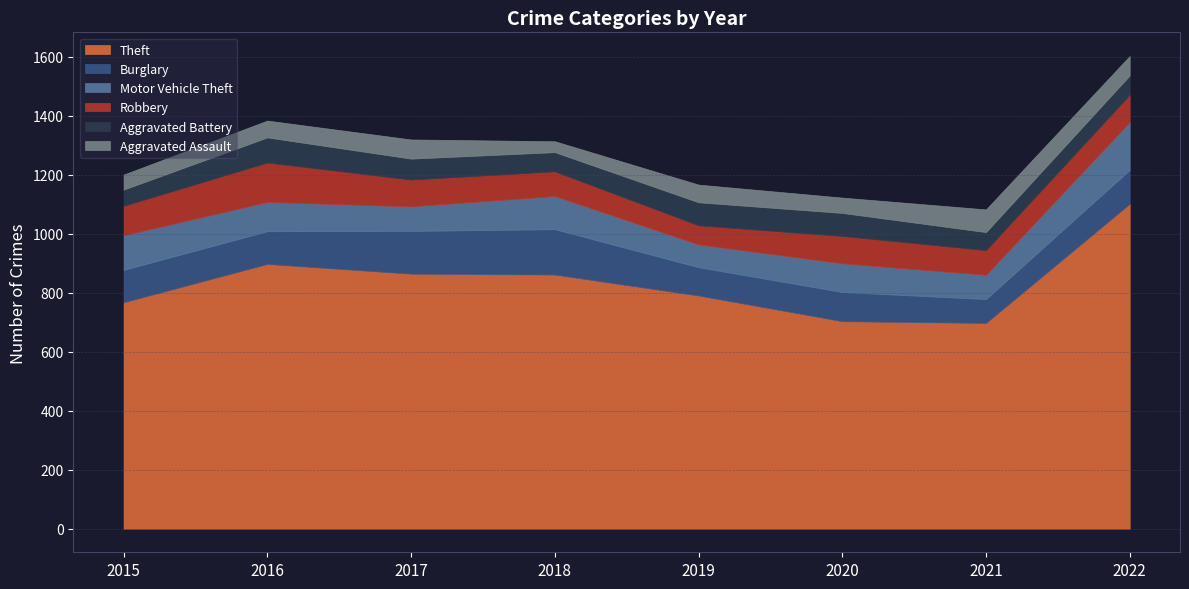

Reading right to left, transcribe all the data shown in this chart.

Theft: 1101	697	703	790	861	864	897	767
Burglary: 115	81	99	96	154	145	111	110
Motor Vehicle Theft: 162	82	97	77	112	83	99	117
Robbery: 93	84	93	65	84	91	134	100
Aggravated Battery: 65	61	78	78	65	71	85	55
Aggravated Assault: 66	77	52	60	37	65	57	51